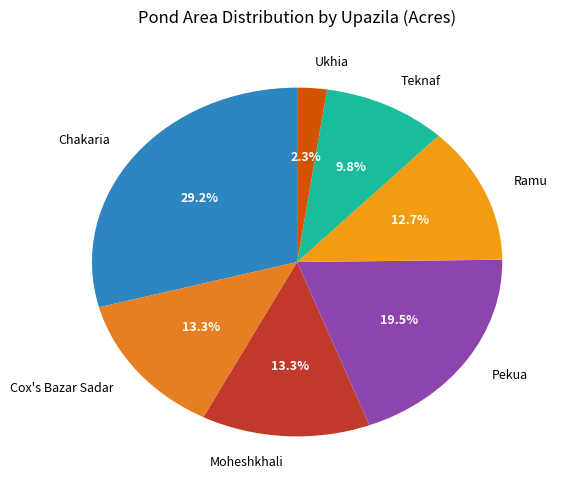

What portion of the pie excludes Pekua?

80.5%